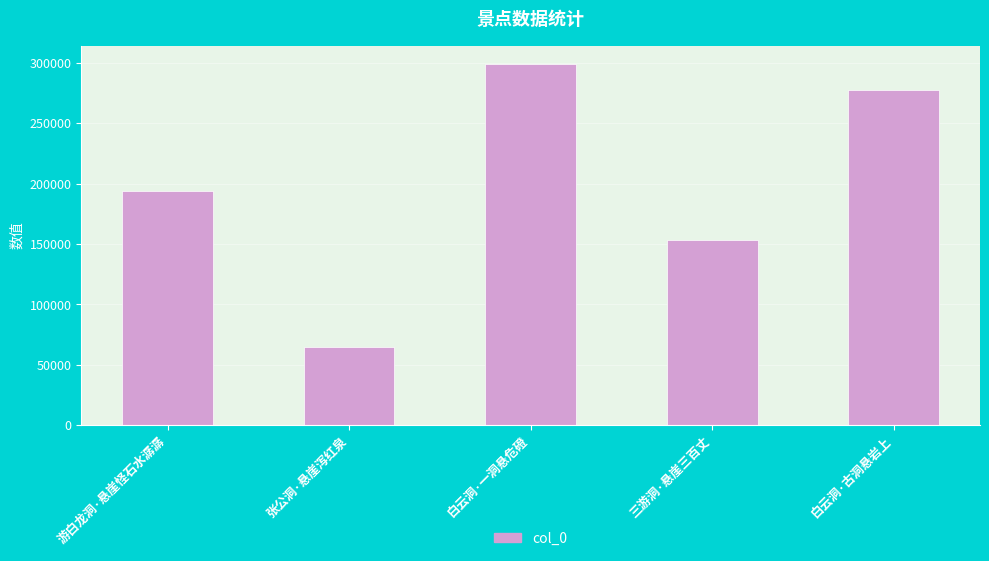

List the labels in order of value, largest first.

白云洞·一洞悬危磴, 白云洞·古洞悬岩上, 游白龙洞·悬崖怪石水潺潺, 三游洞·悬崖三百丈, 张公洞·悬崖泻红泉